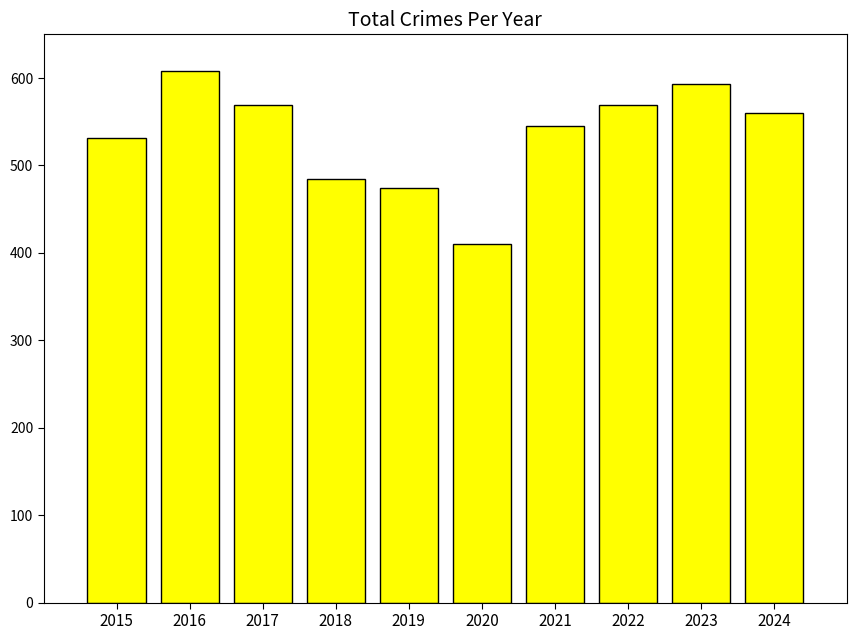

The value at 2021 is 545. True or false?

True